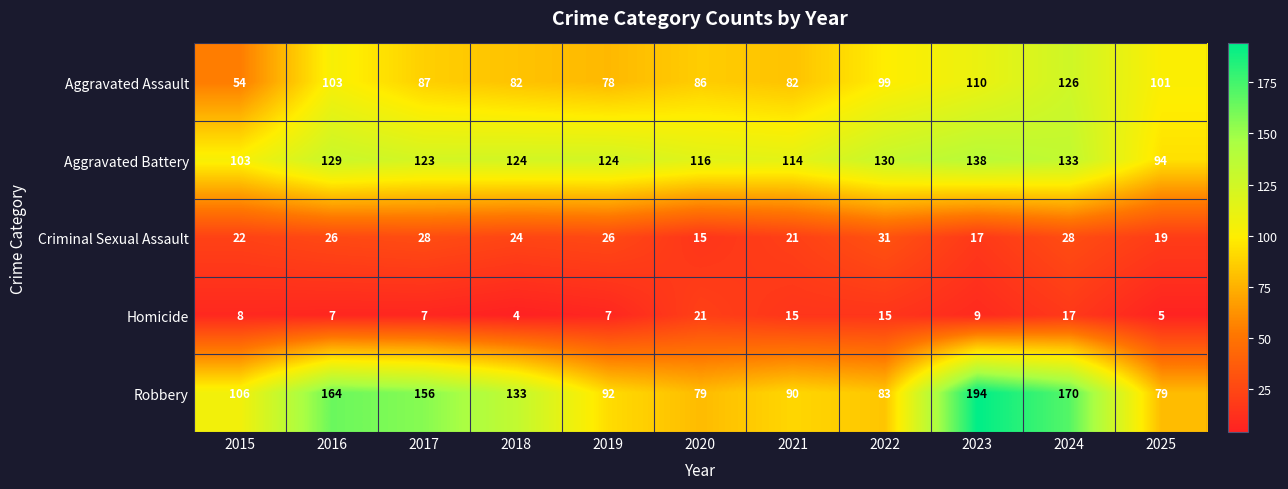

Is it true that Aggravated Battery equals 94 at 2025?

True